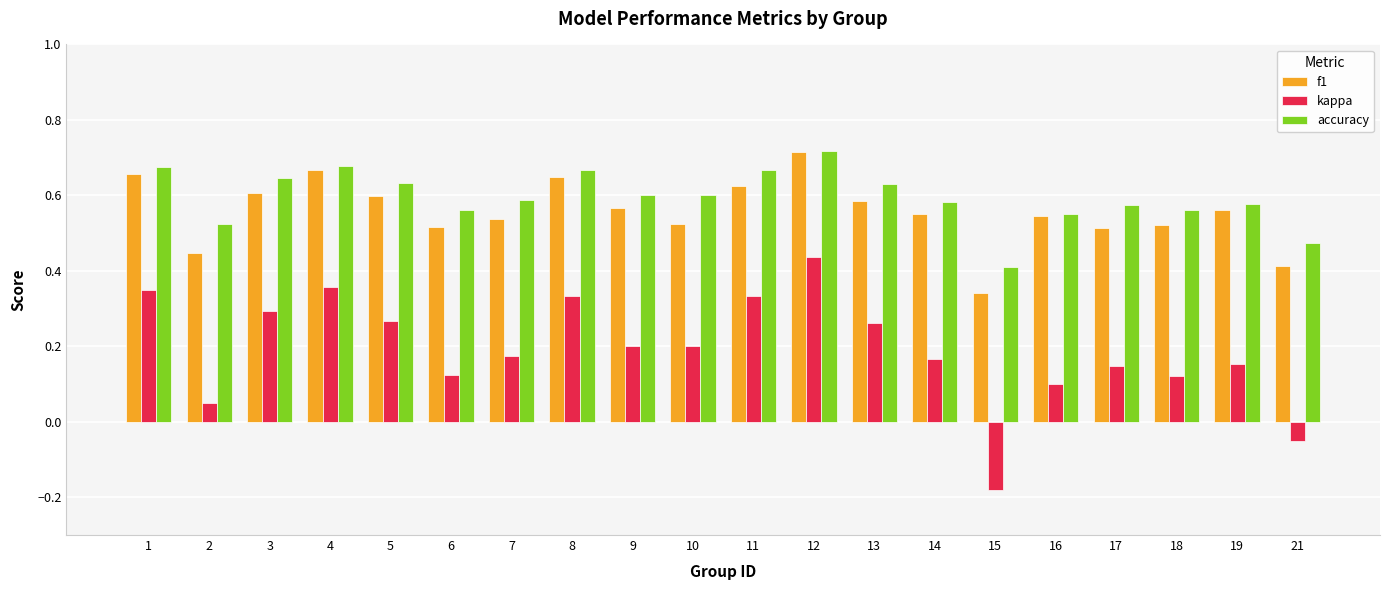

How many data points in kappa are less than 0?

2